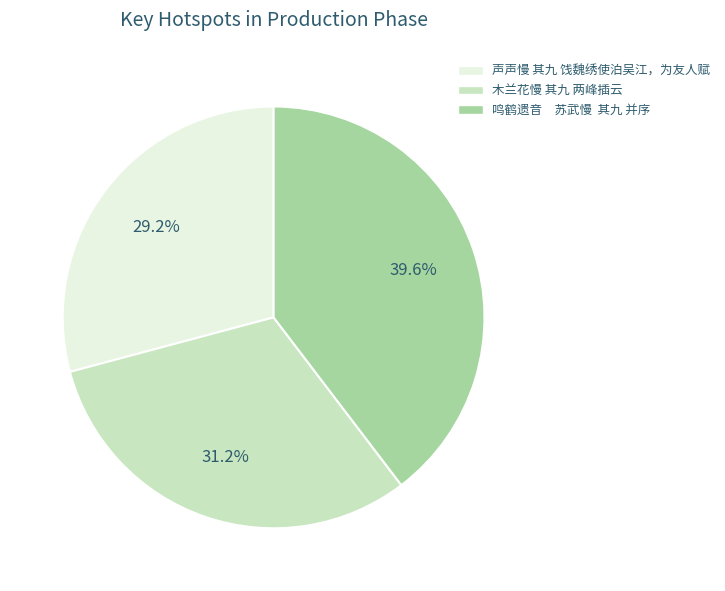

How many segments does this pie chart have?

3